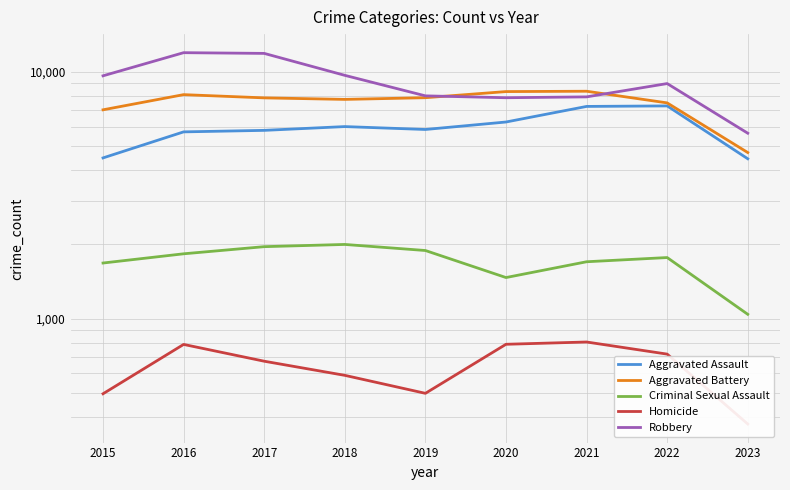

What is the approximate value of Homicide at 2015?

496